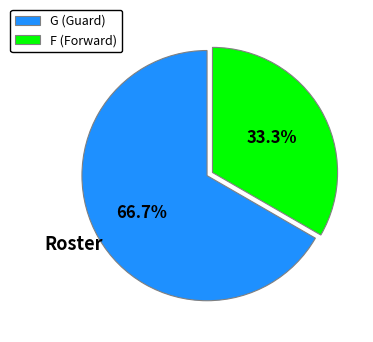

Which category accounts for the majority?

G